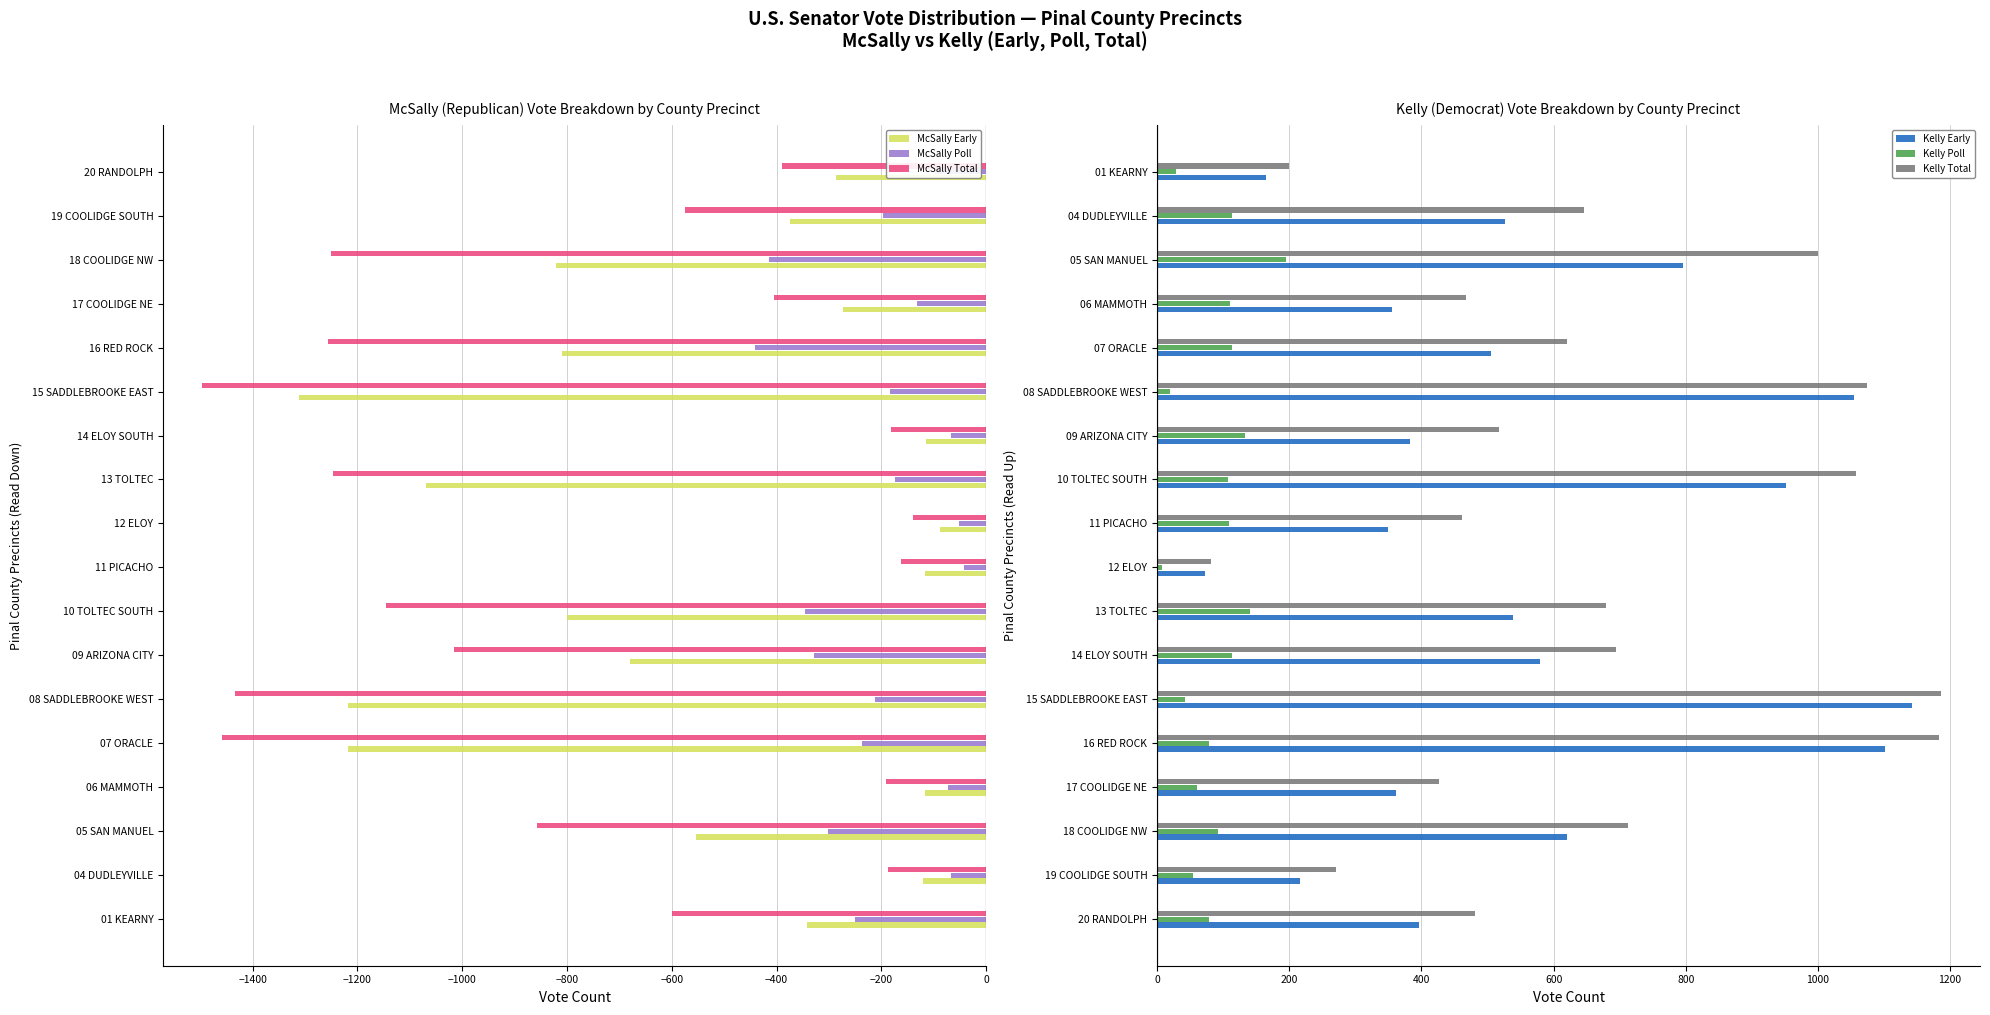

What is the highest value of the McSally Early series?

-88